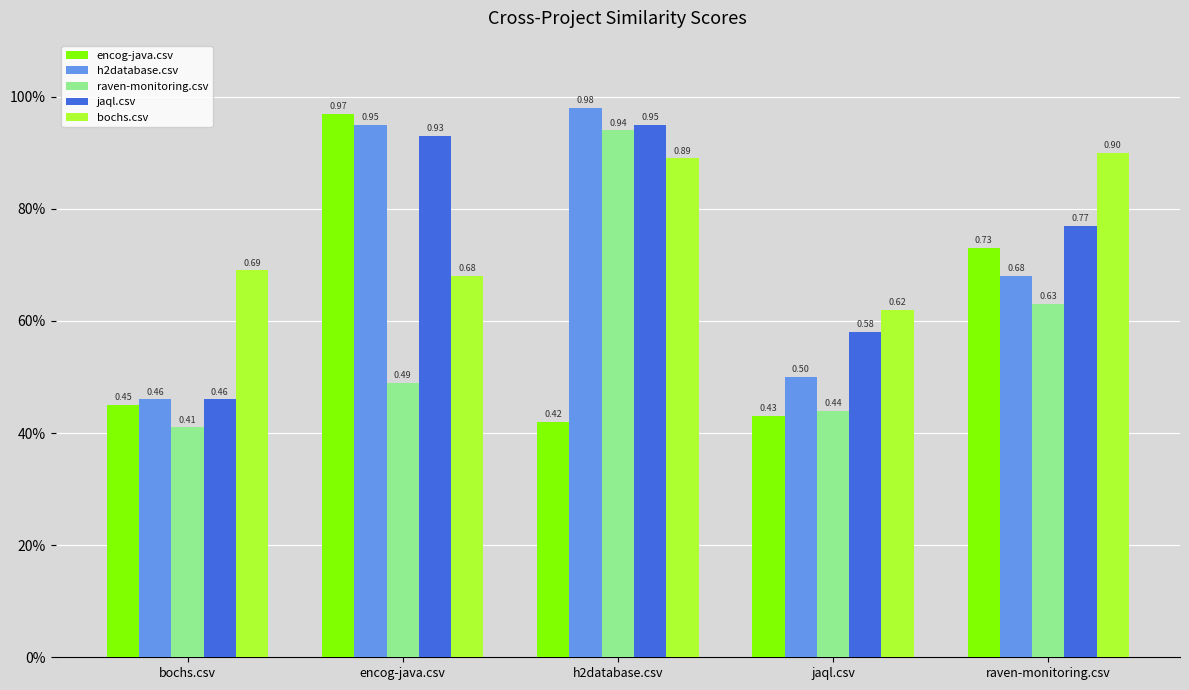

Which category has the lowest value across all series?

bochs.csv